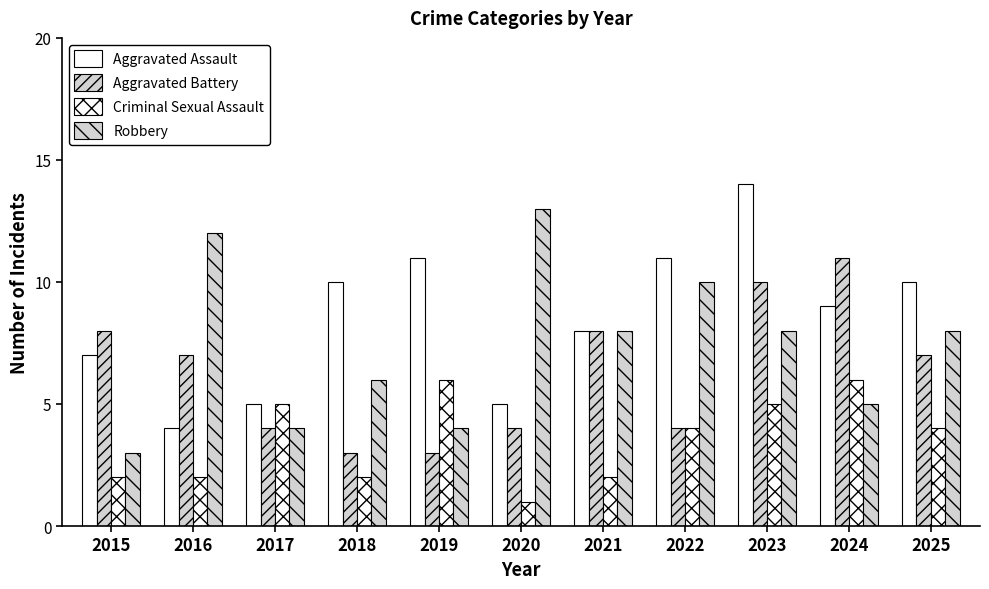

At which label does Criminal Sexual Assault reach its minimum?

2020